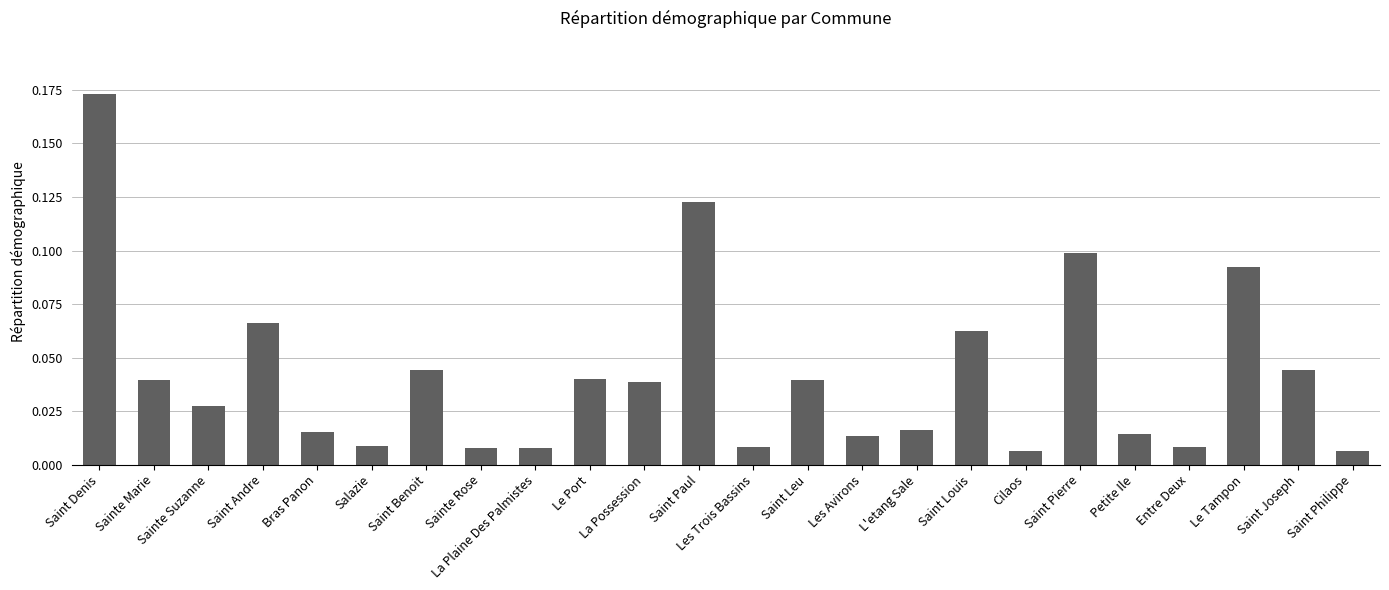

True or false: the data shows 0.1 at Saint Pierre.

True